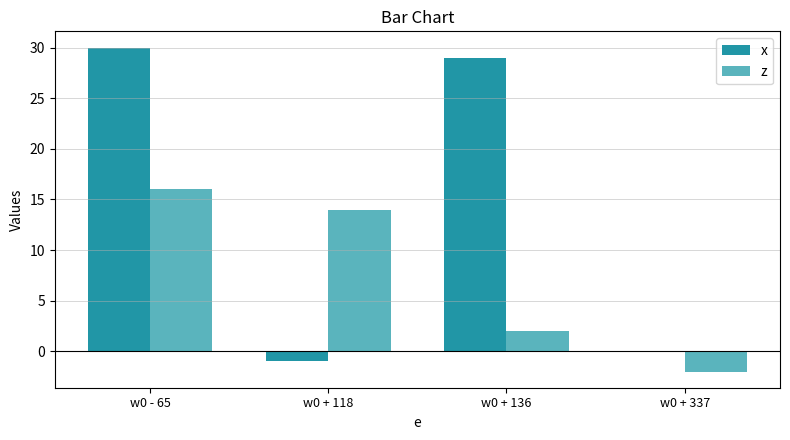

What are all the series names shown in the legend?

x, z